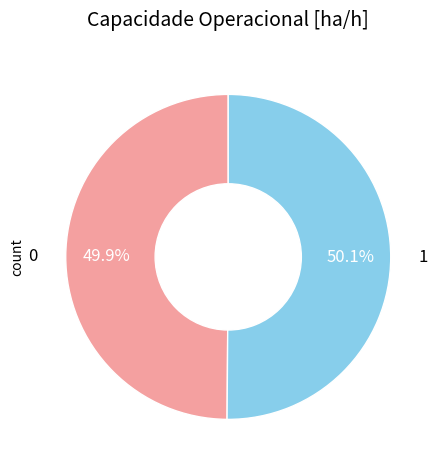

Approximately how many times larger is the value at 1 compared to 0?

1.0